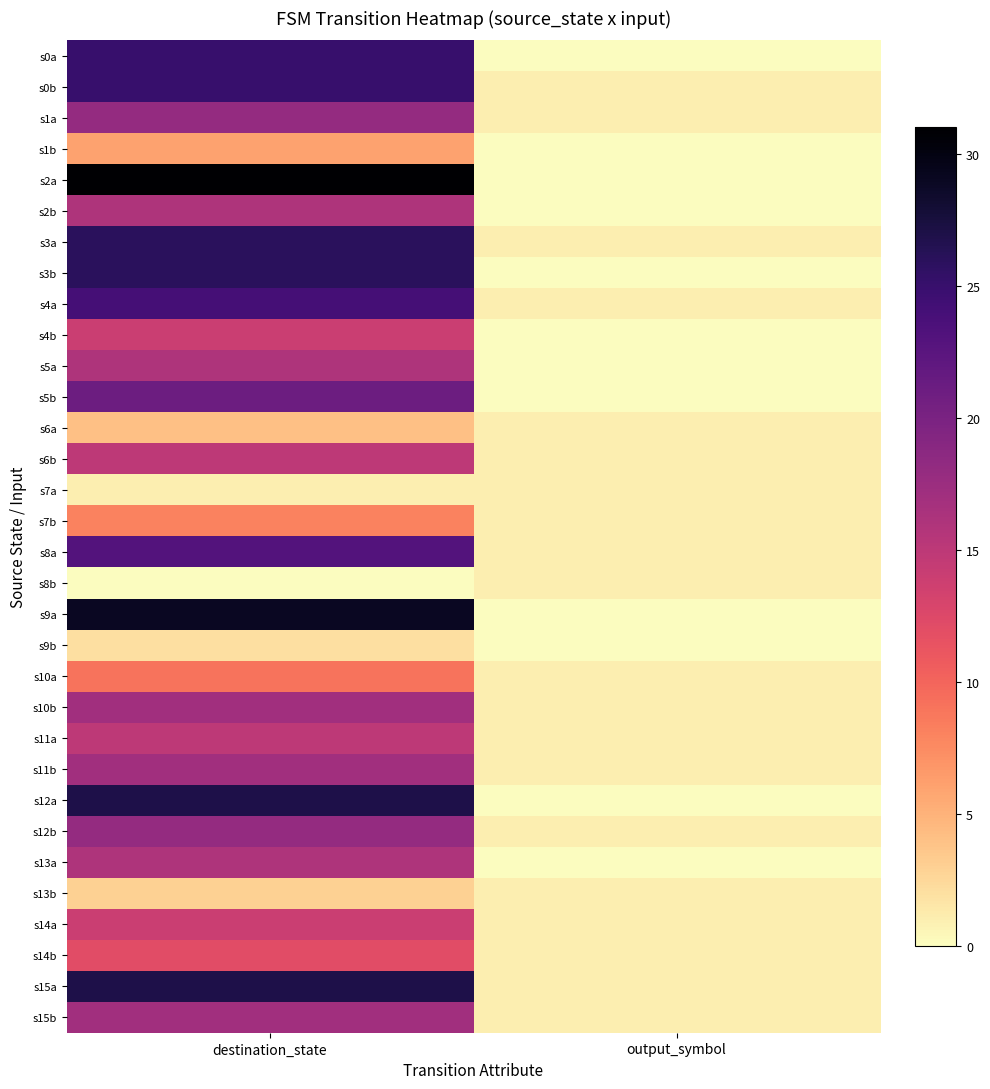

Which series has the largest total across all categories?

s2a